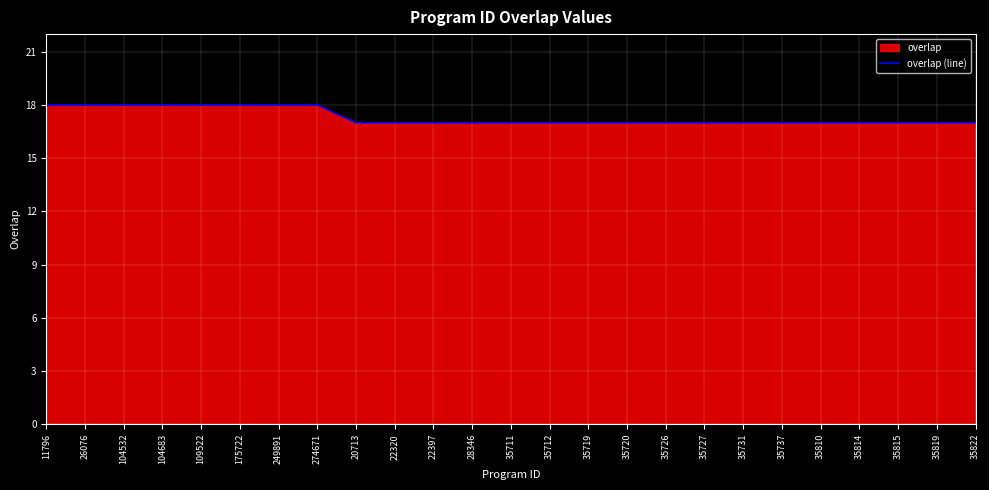

The value at 175722 is 18. True or false?

True